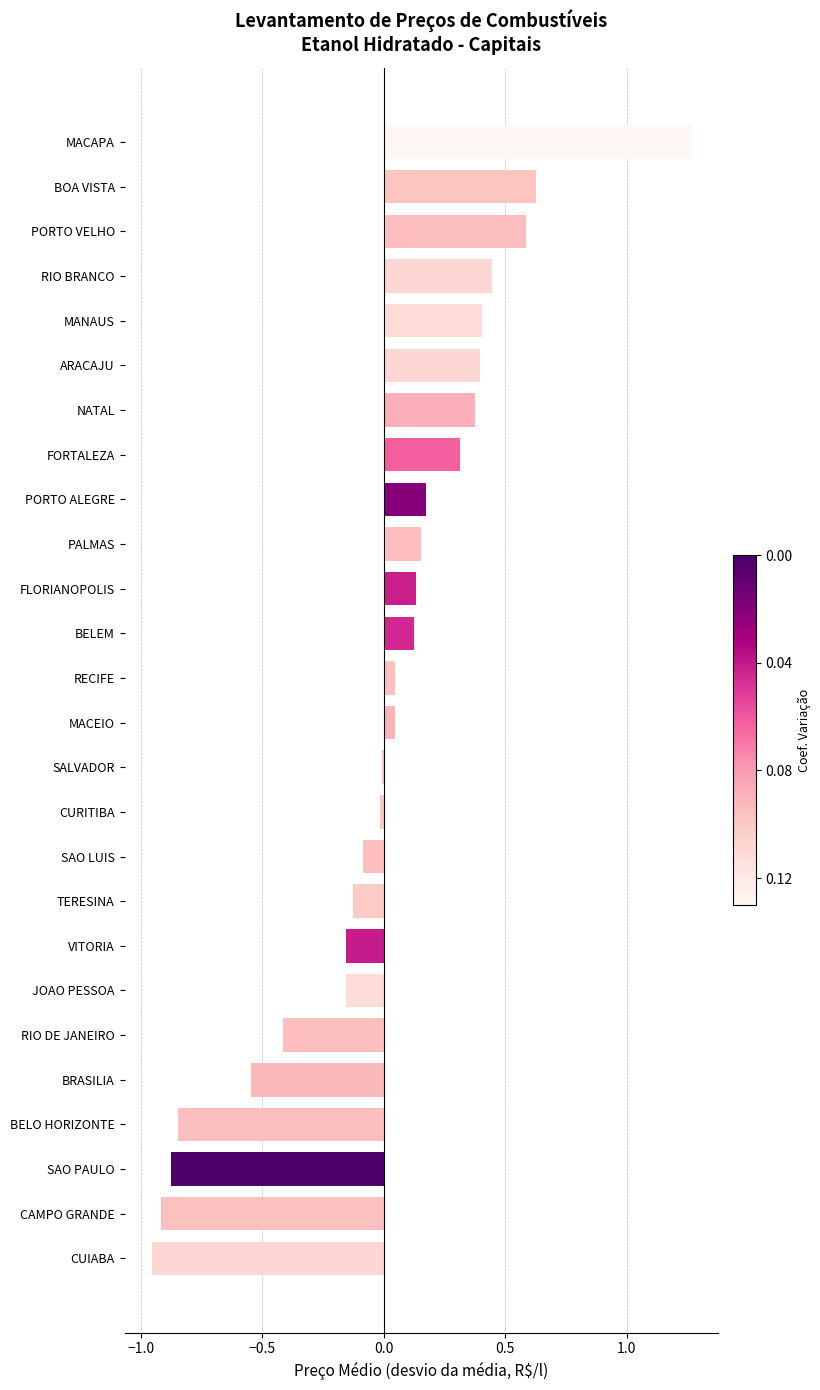

Which category has the highest value across all series?

MACAPA